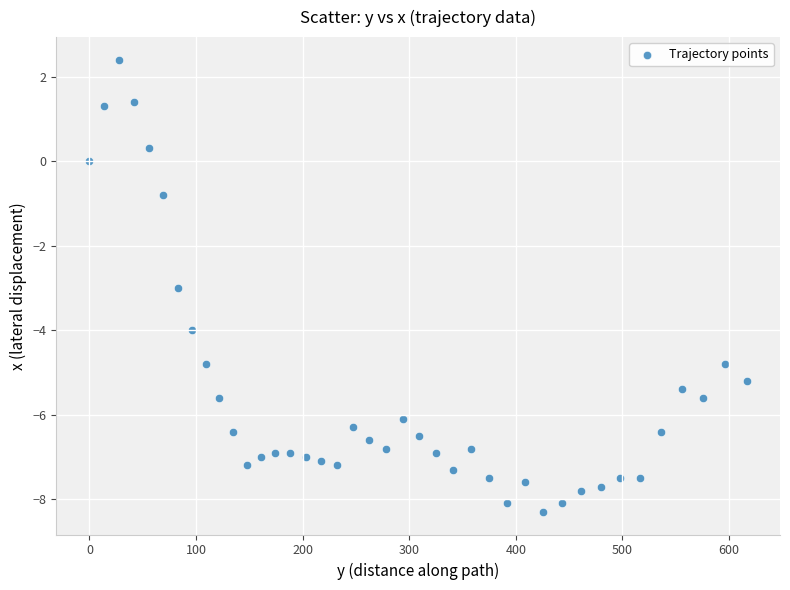

What Y value in the scatter plot is closest to -2?

-3.0